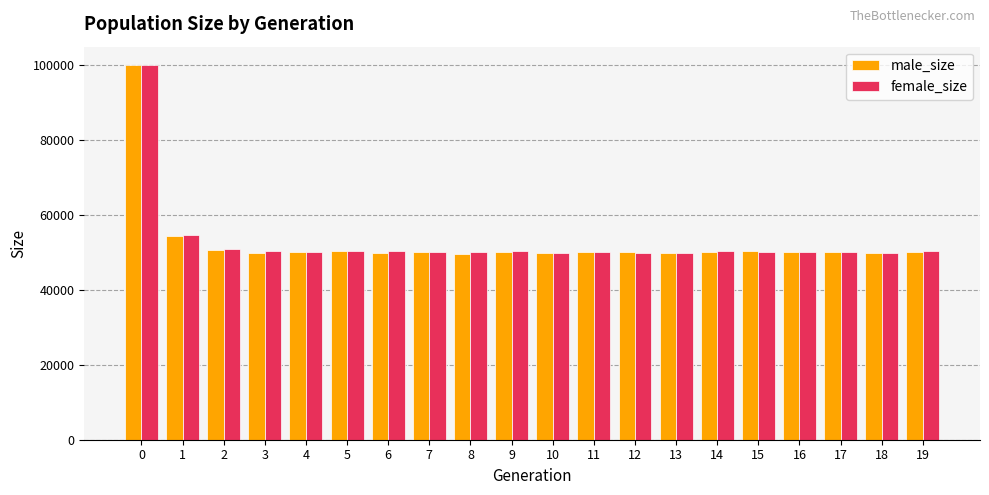

Are the bars horizontal?

No